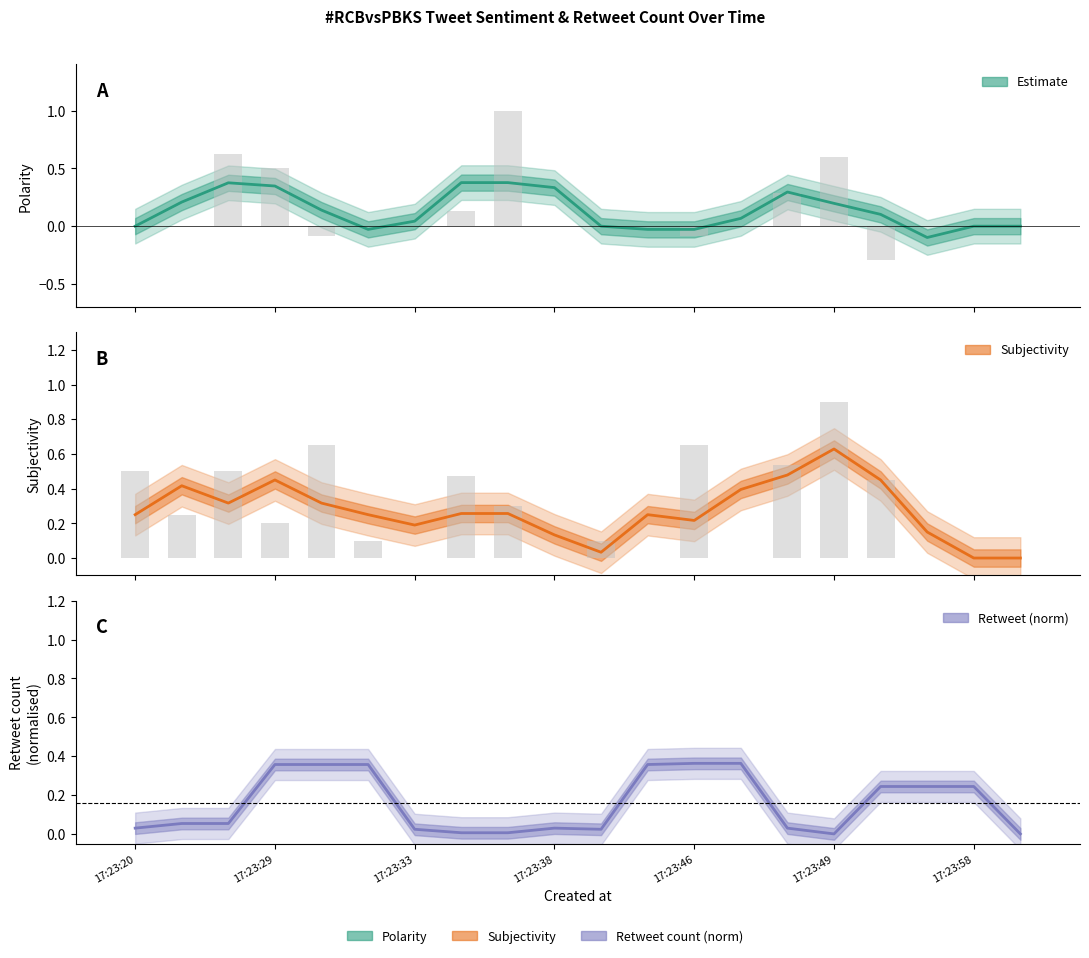

What is the difference between the maximum and minimum values in the Subjectivity series?

0.6